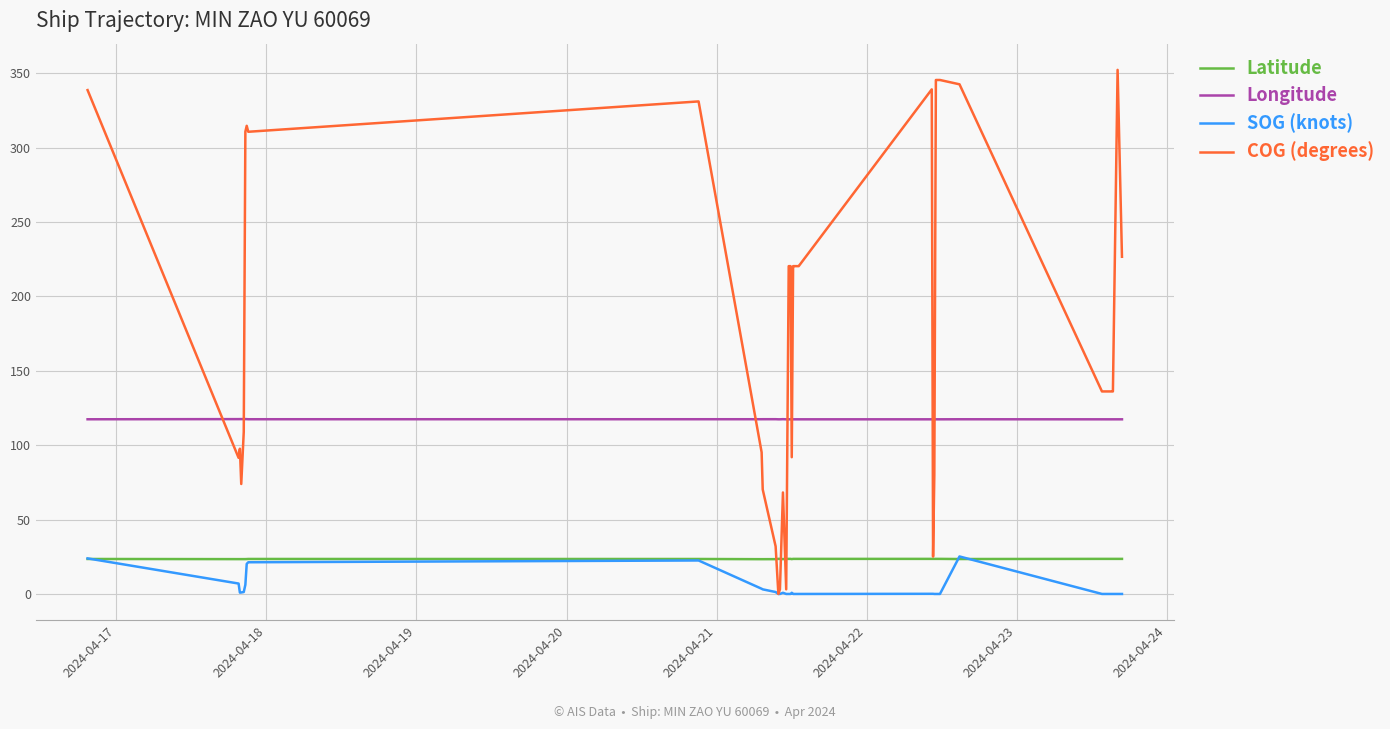

Which series has the largest total across all categories?

COG (degrees)